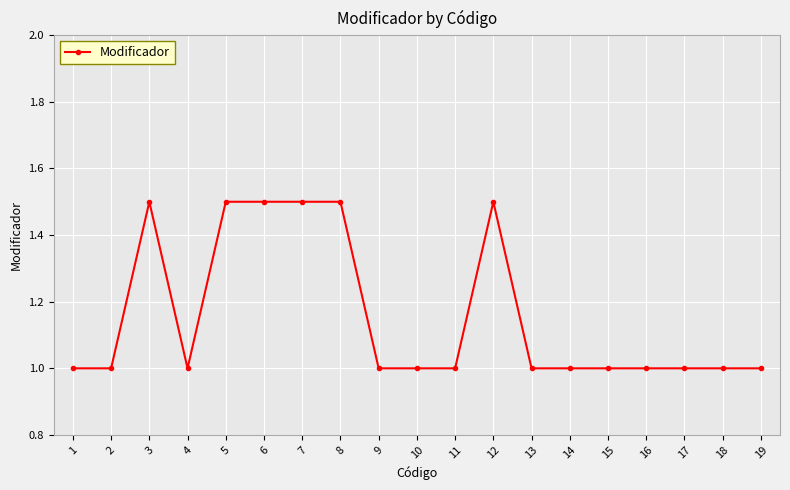

Is it true that the value at 9 is 1.0?

True